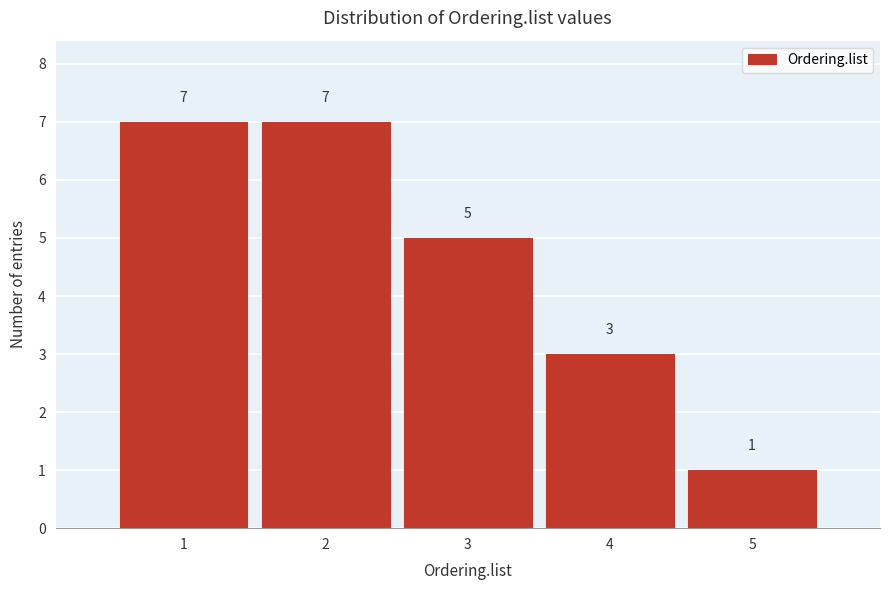

Reading left to right, transcribe this chart: for each bar, give the range it covers on the x-axis and its height.

0.5 to 1.5: 7
1.5 to 2.5: 7
2.5 to 3.5: 5
3.5 to 4.5: 3
4.5 to 5.5: 1